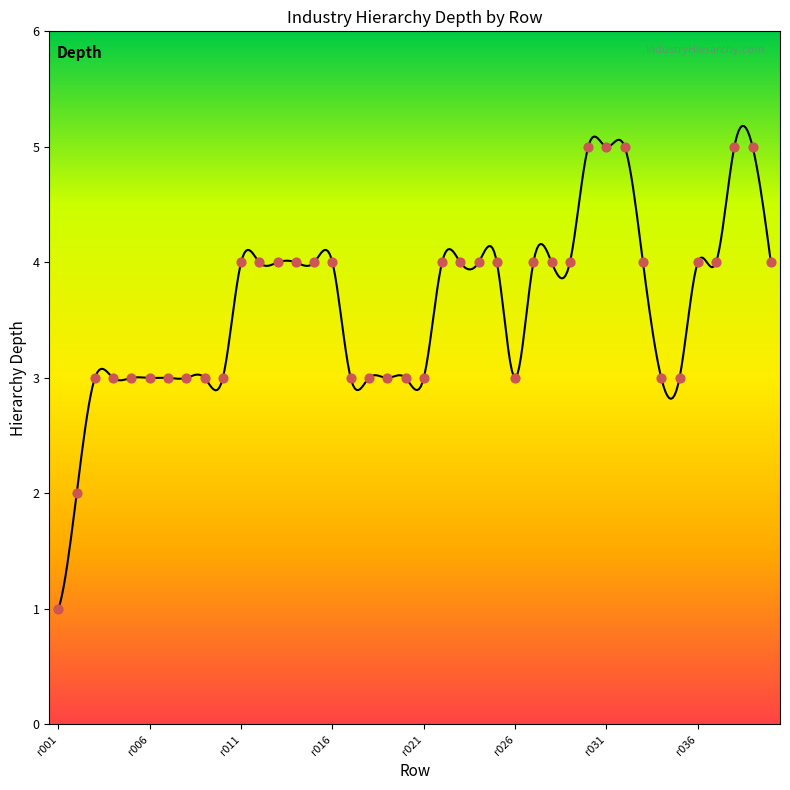

Approximately how many times larger is the value at r031 compared to r005?

1.7